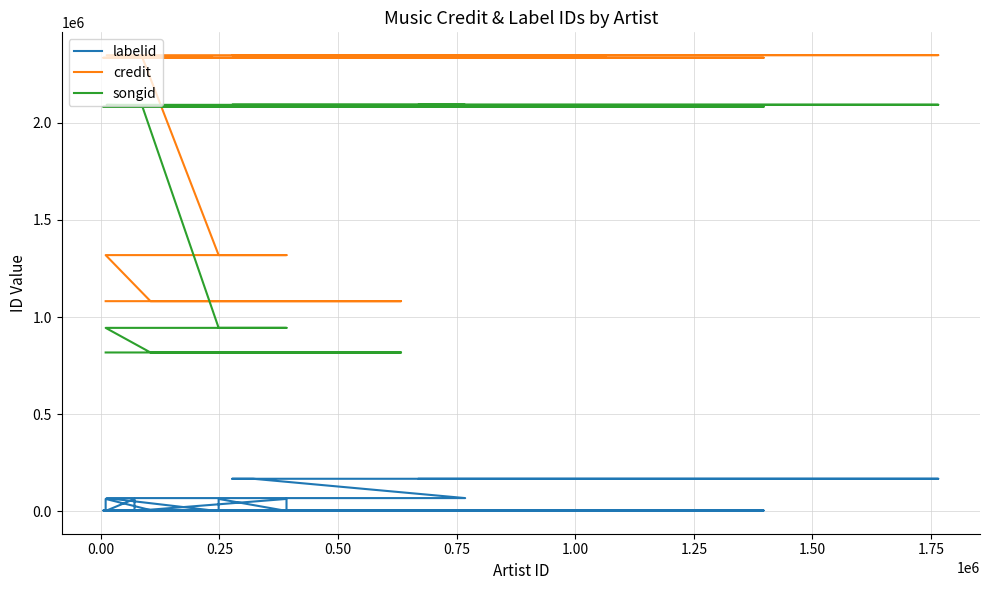

What are all the series names shown in the legend?

labelid, credit, songid